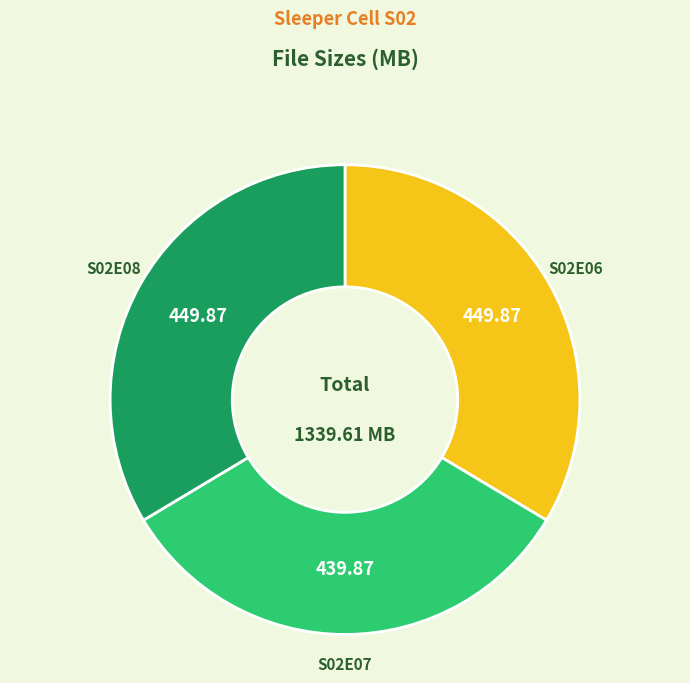

Combined, do S02E06 and S02E07 account for over 50%?

Yes